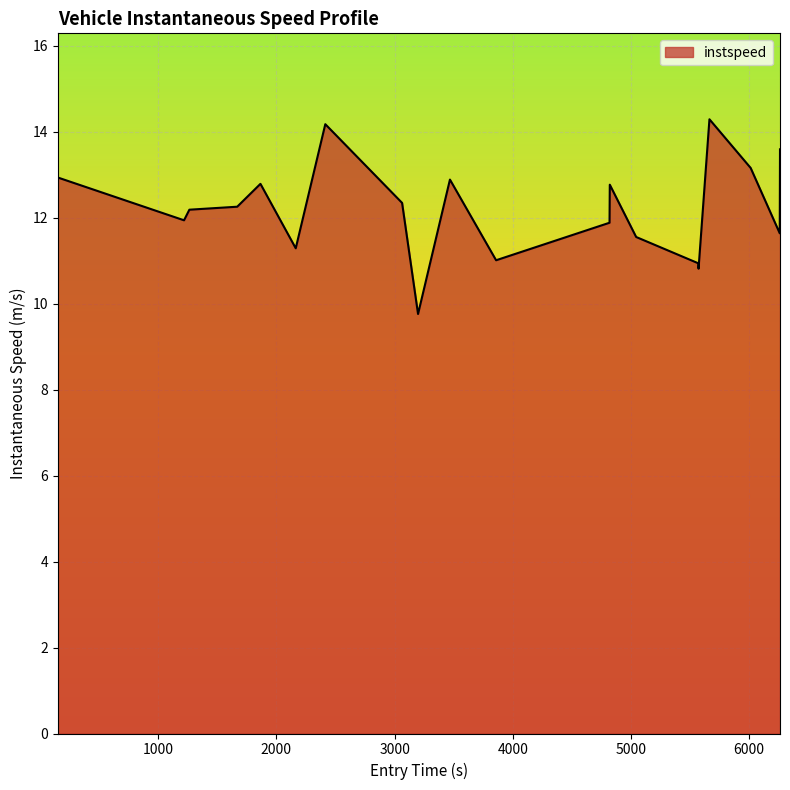

What is the difference between the maximum and minimum values?

4.5